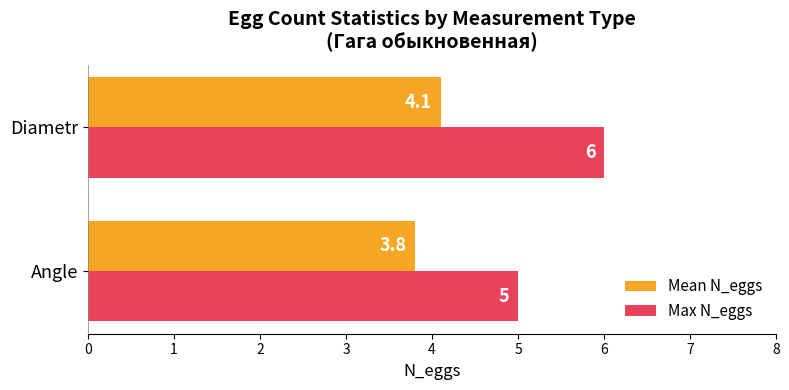

How many data points in Mean N_eggs are above 4?

1